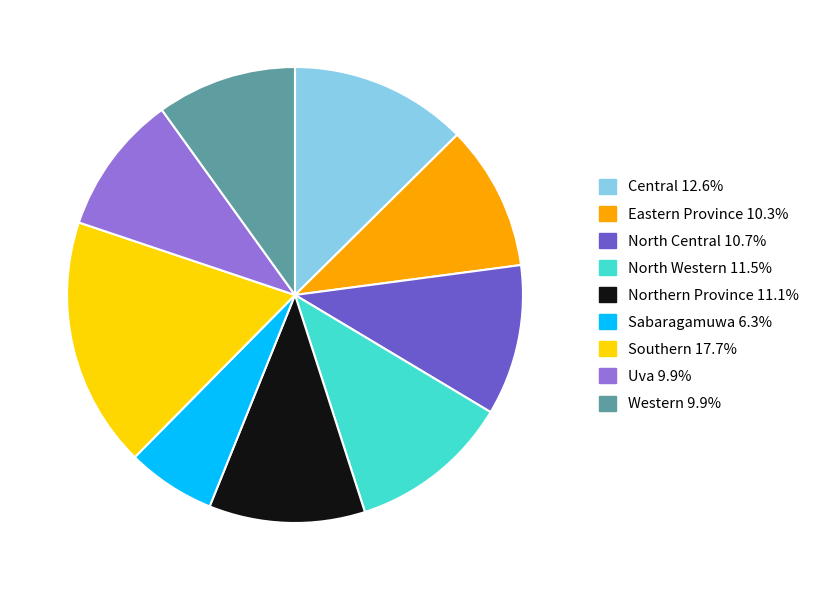

Do Western and Uva together represent more than half of the pie?

No